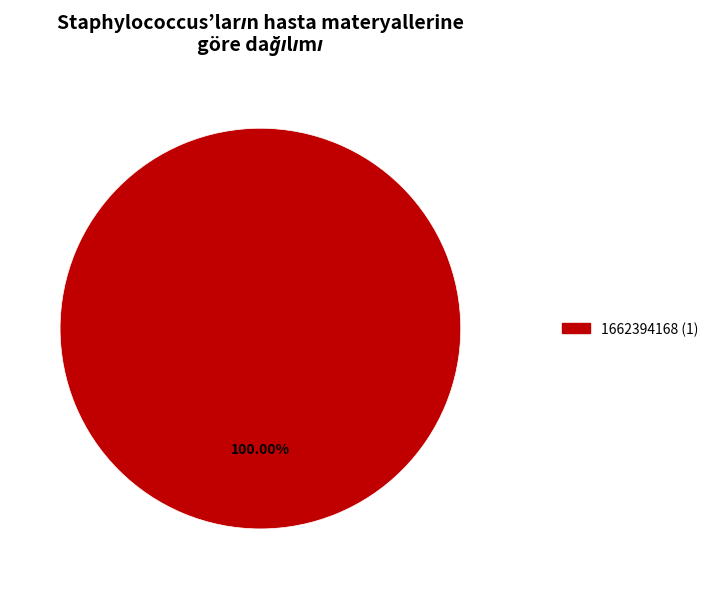

Is there a majority slice in this chart?

Yes